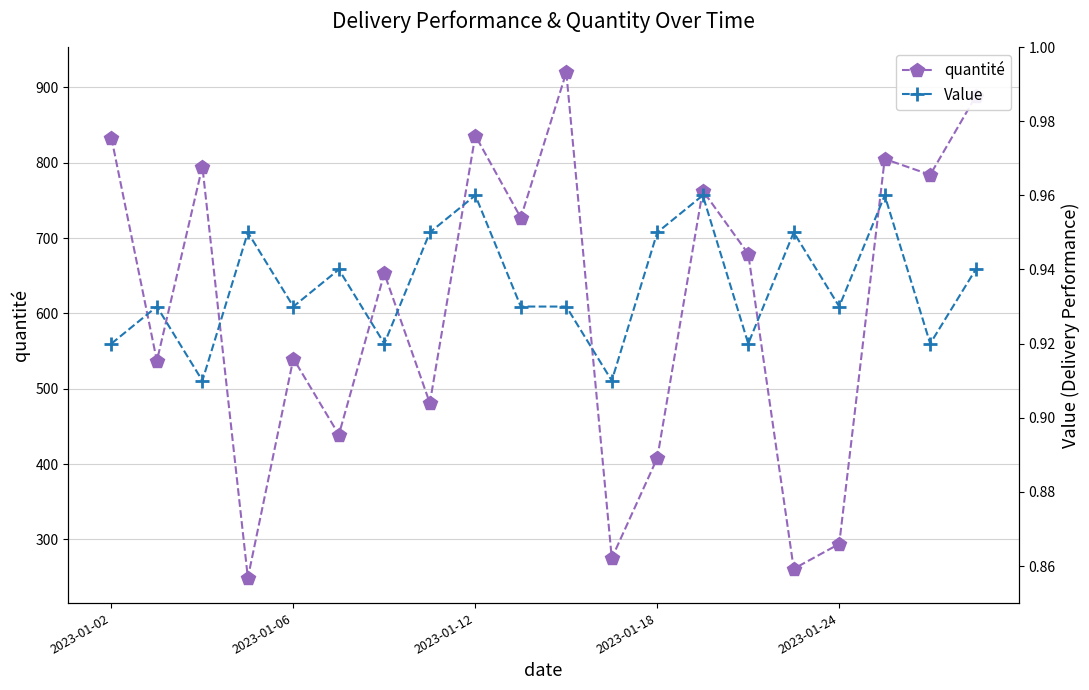

At 2023-01-12, list the series in order from smallest to largest.

Value, quantité